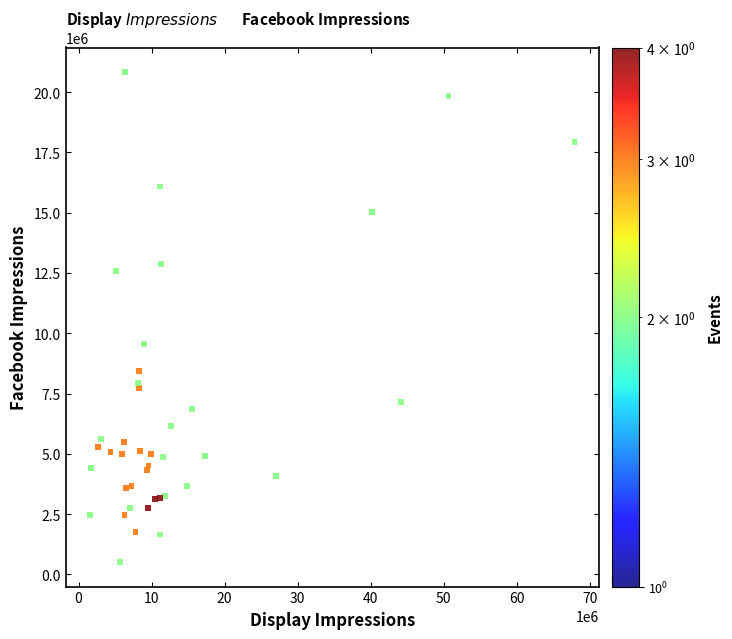

What Y value in the scatter plot is closest to 10671546?

9552404